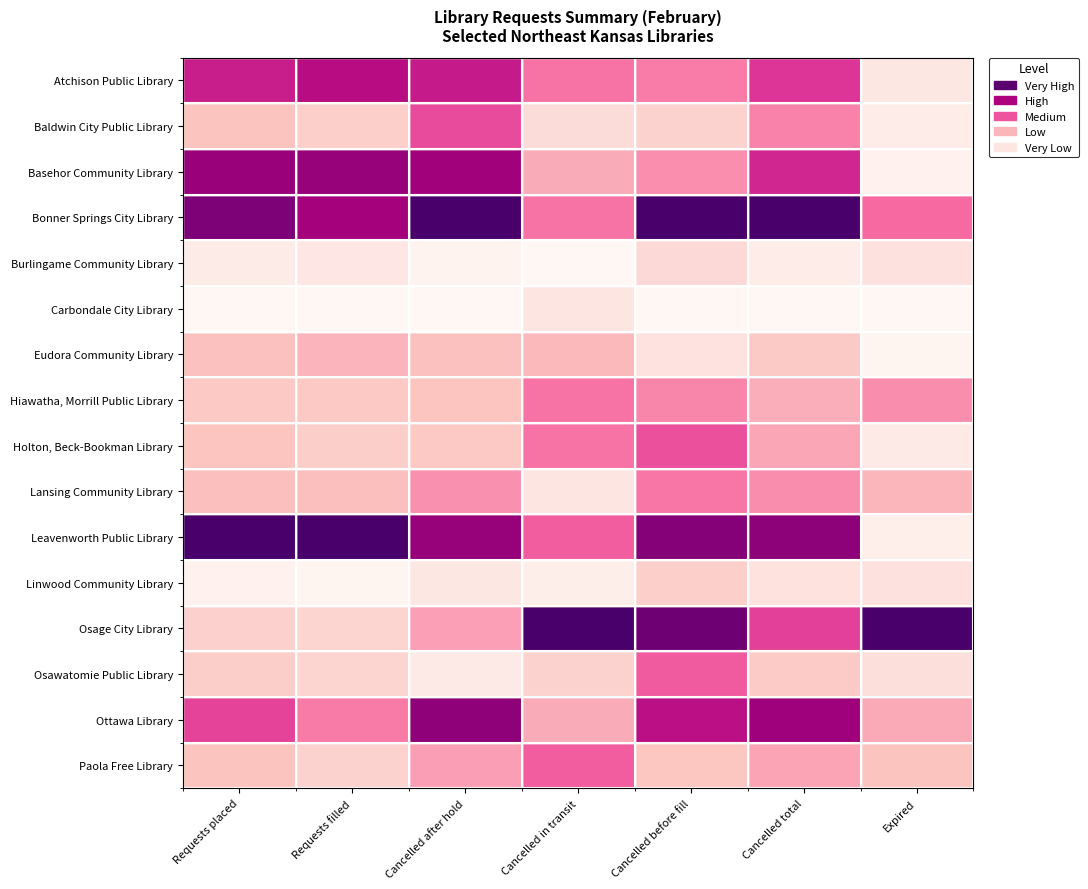

How many data points does each series have?

7